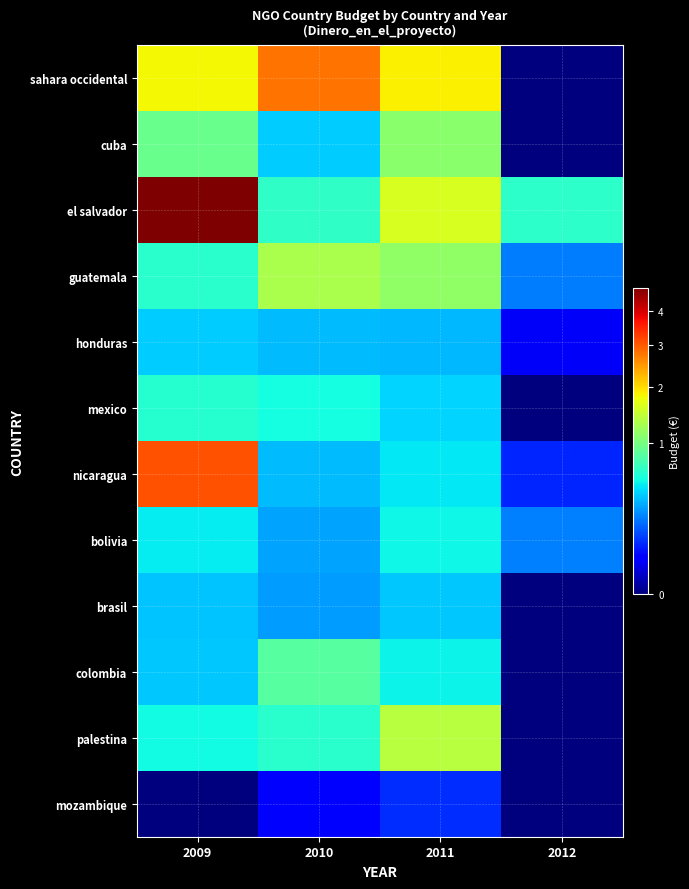

List the series in order of their peak value, lowest first.

mozambique, brasil, honduras, bolivia, mexico, colombia, cuba, guatemala, palestina, sahara occidental, nicaragua, el salvador